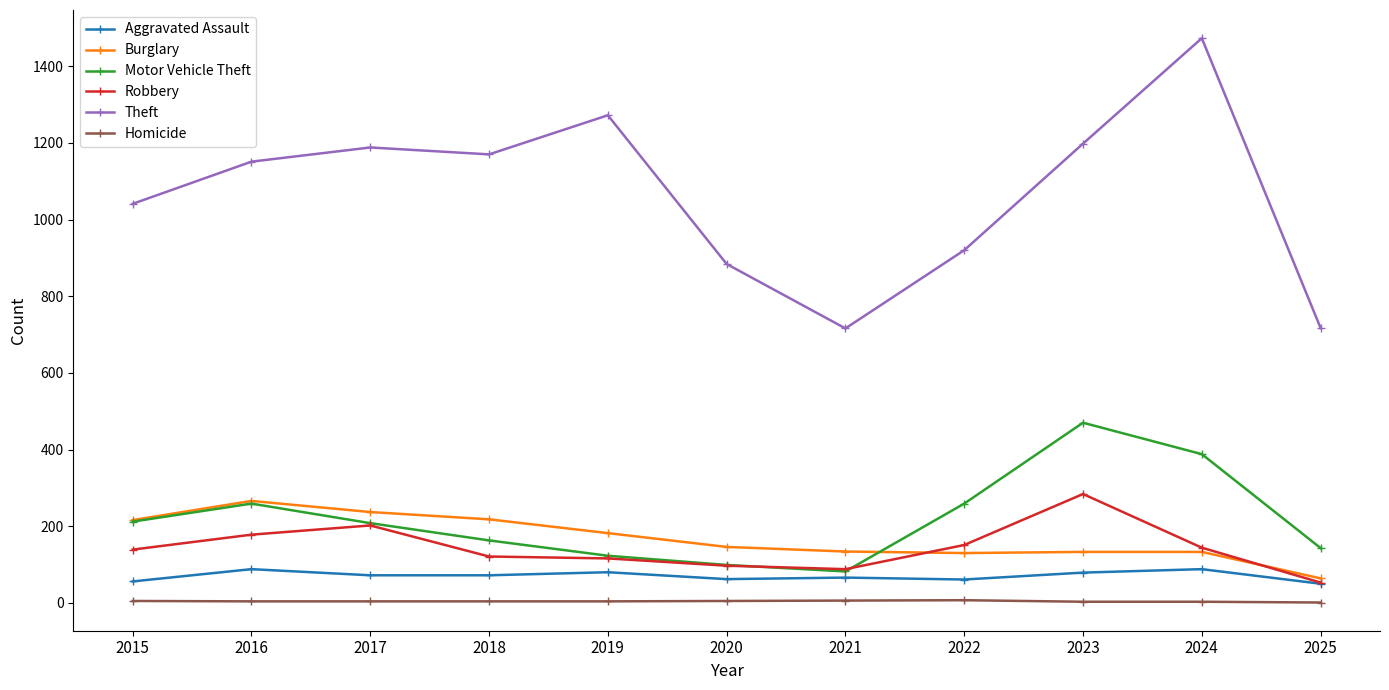

True or false: Robbery and Theft intersect in this chart.

False